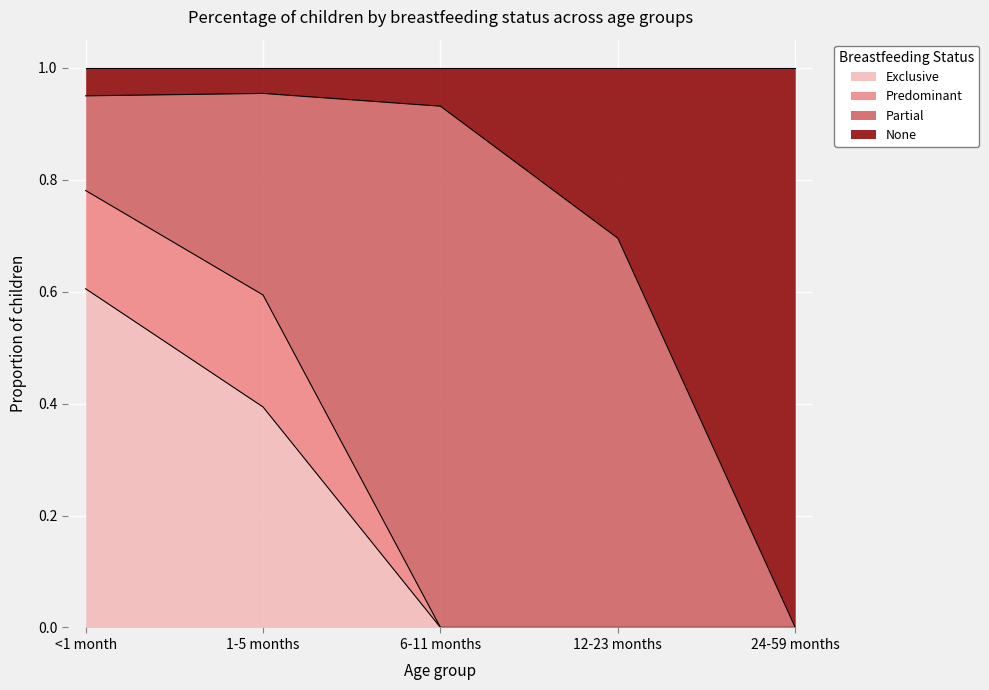

What is the sum of all Exclusive values?

1.0